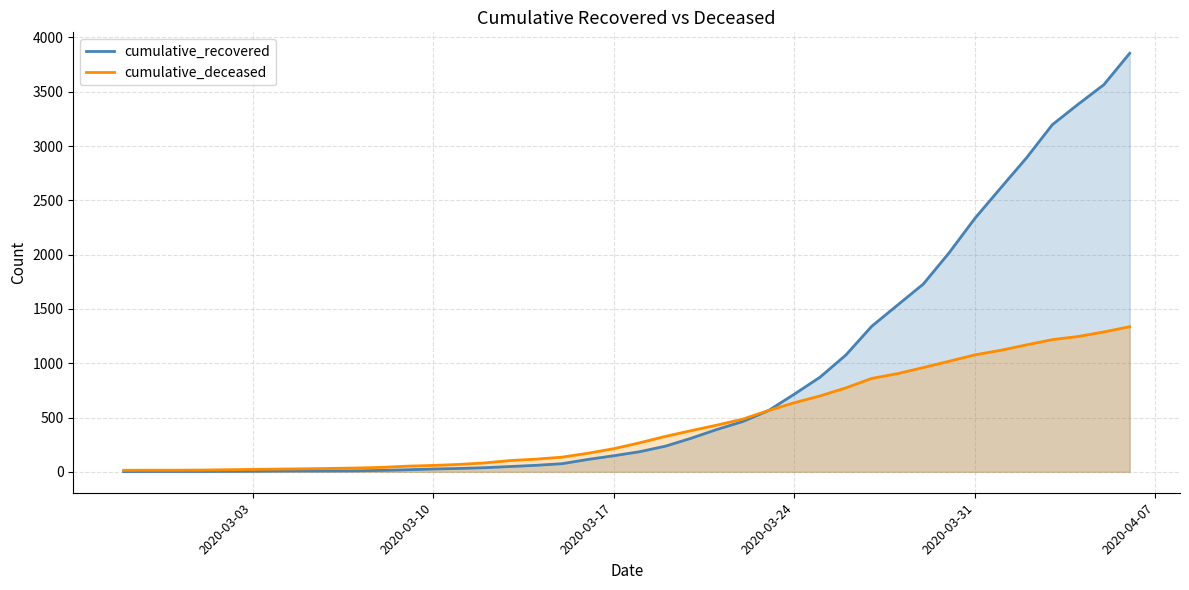

What is the greatest value displayed?

3854